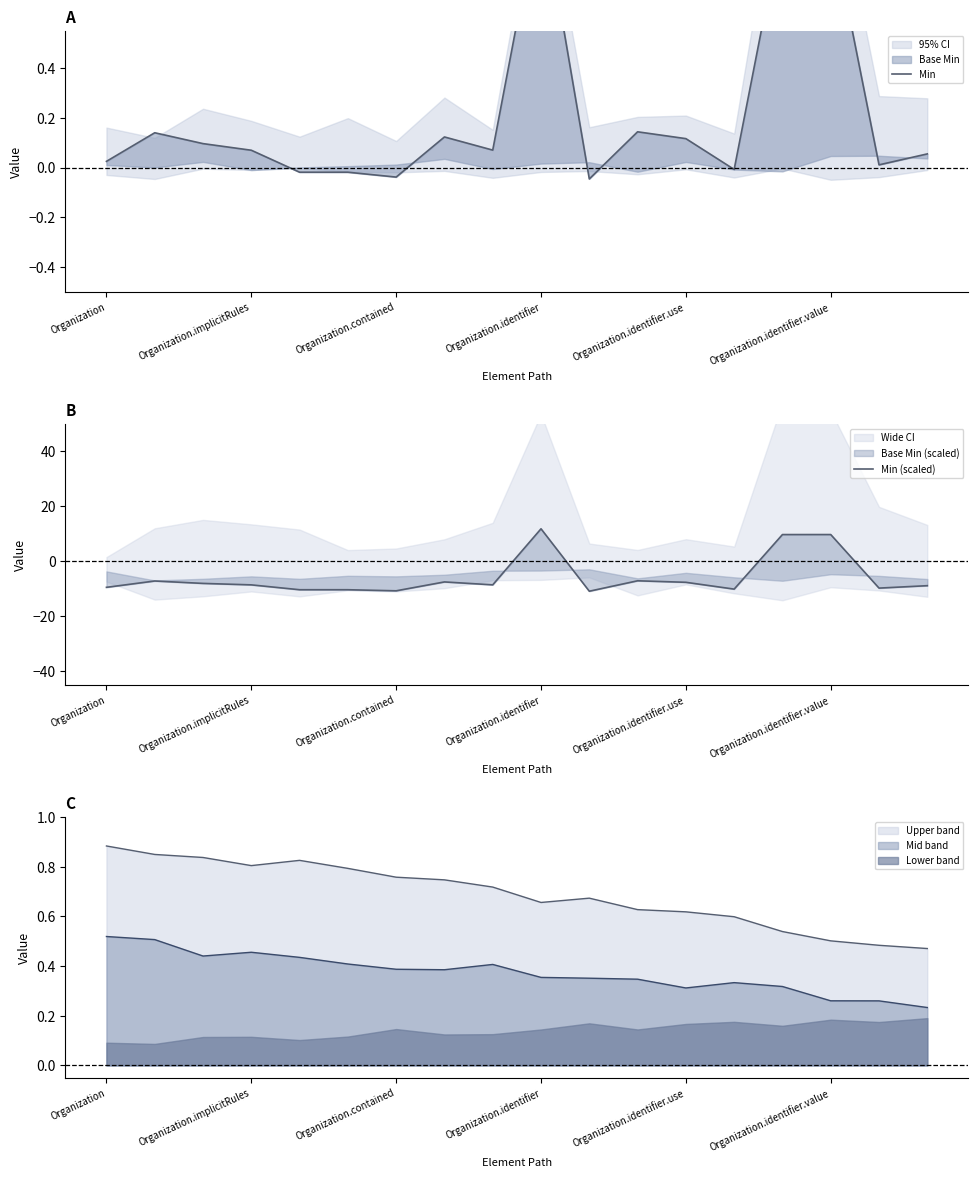

What is the approximate value of Min (scaled) at 17?

-8.9